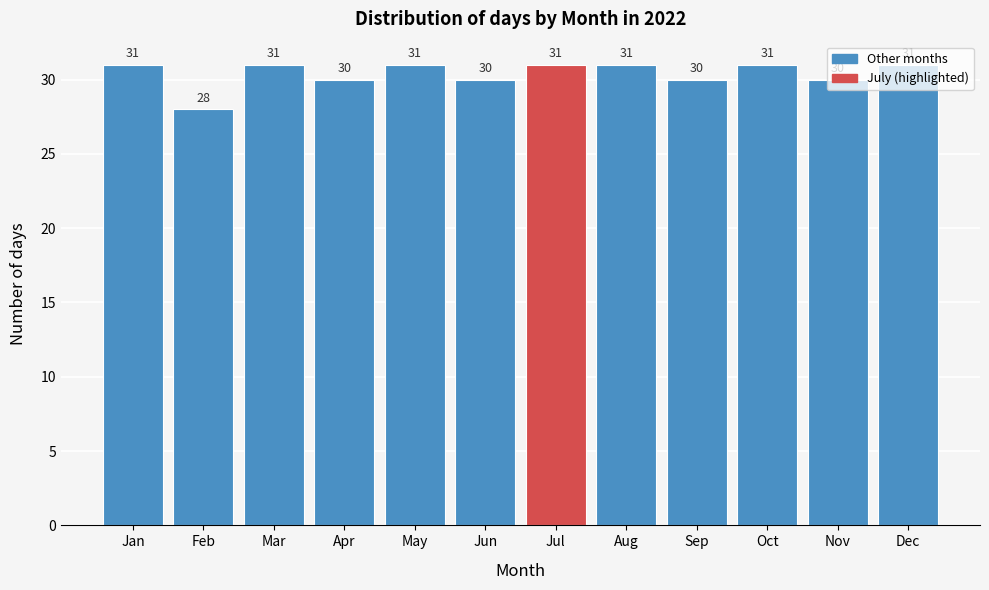

What is the value of the 1st bar from the left?

31